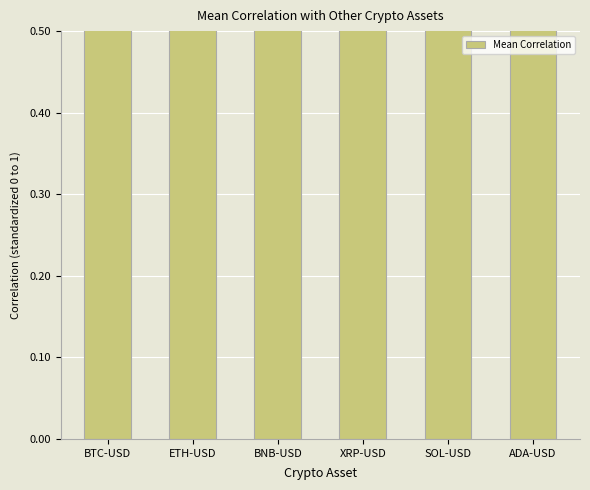

What is the change in value from BTC-USD to ADA-USD?

+0.1